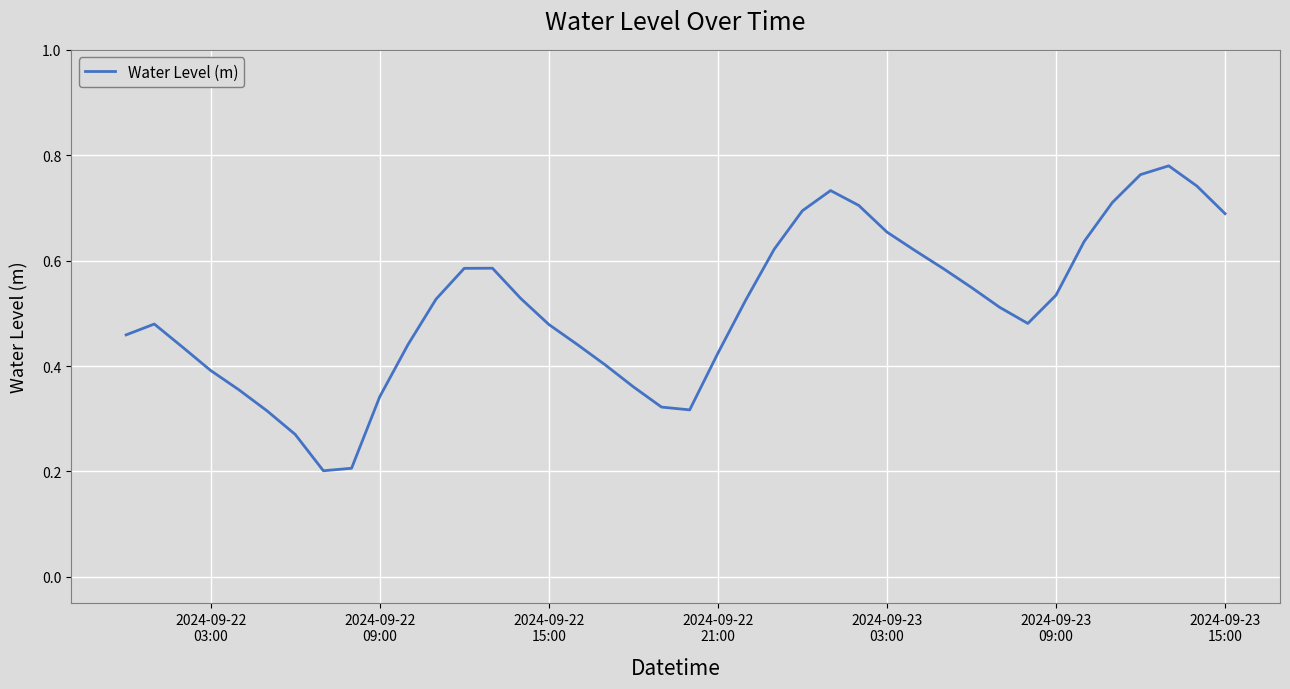

Count the values in the range 0 to 1.

40